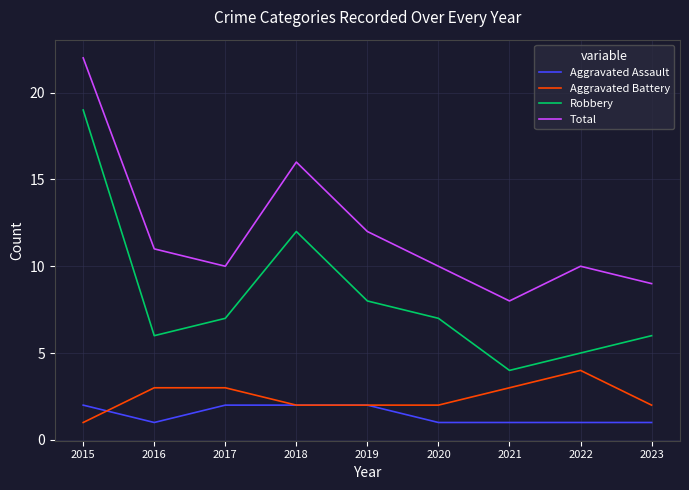

What is the total value across all series at 2021?

16